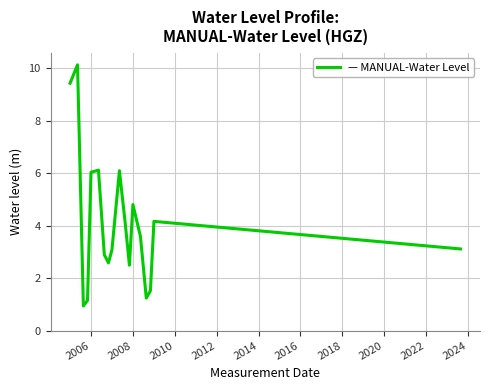

What is the difference between the maximum and minimum values?

9.2